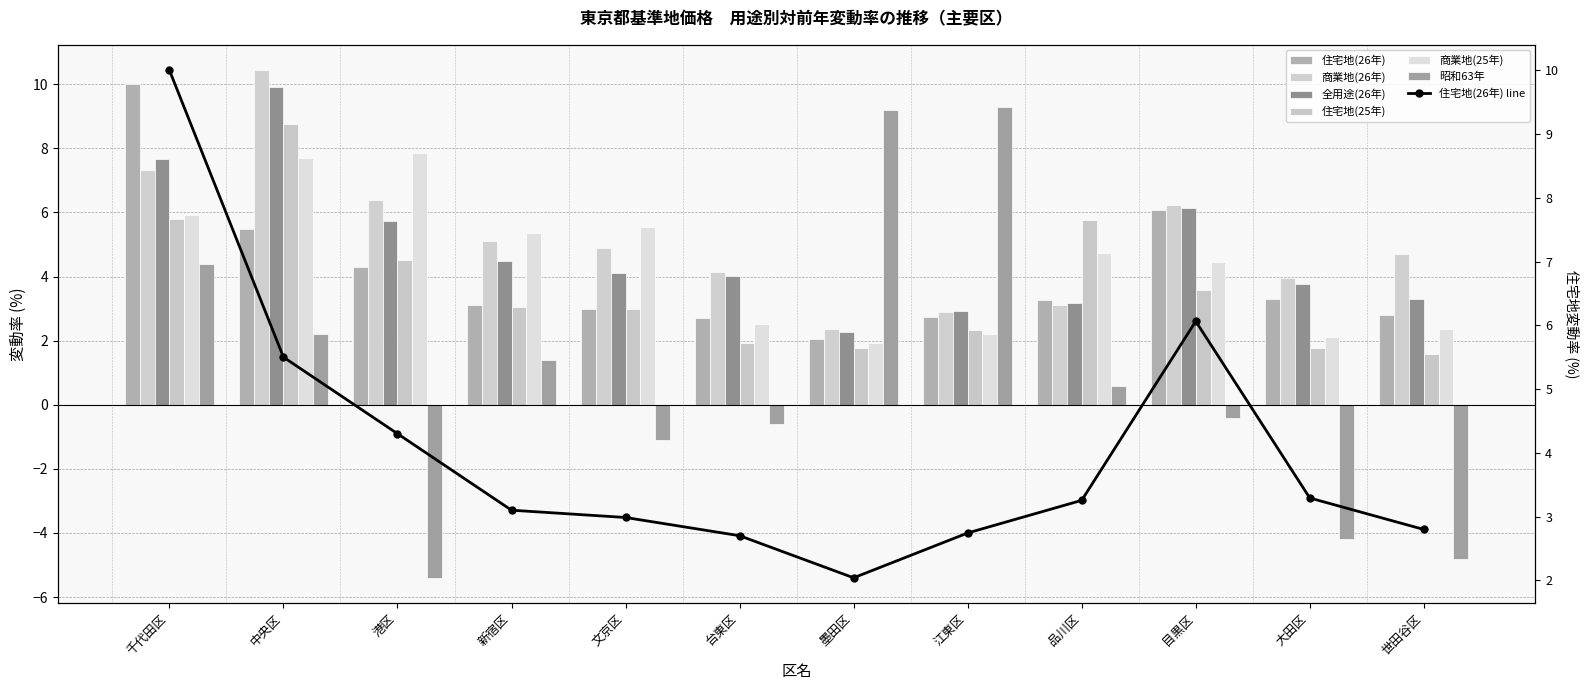

How many values in the 商業地(26年) series exceed 4?

8